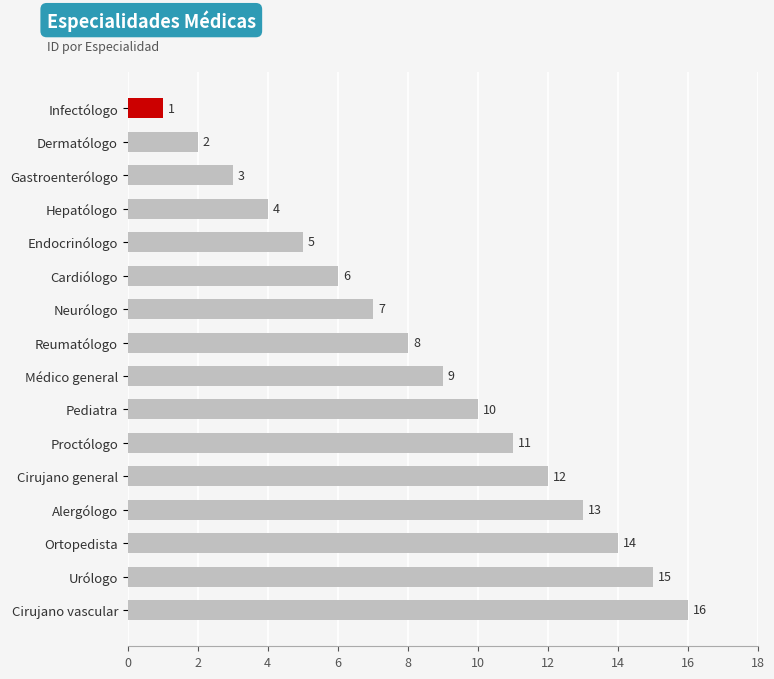

The value at Cirujano vascular is 5. True or false?

False